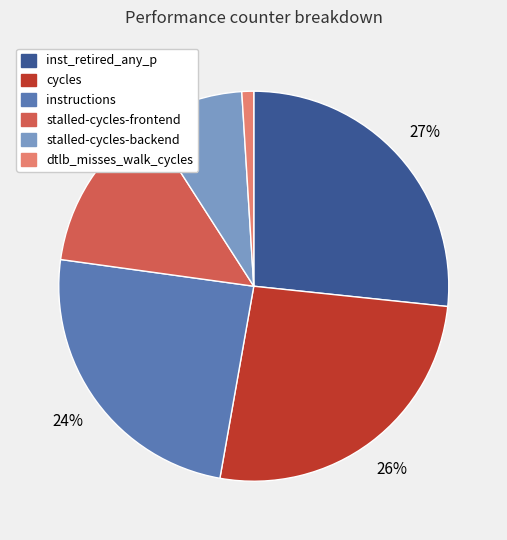

To the nearest percent, what portion does cycles represent?

26%